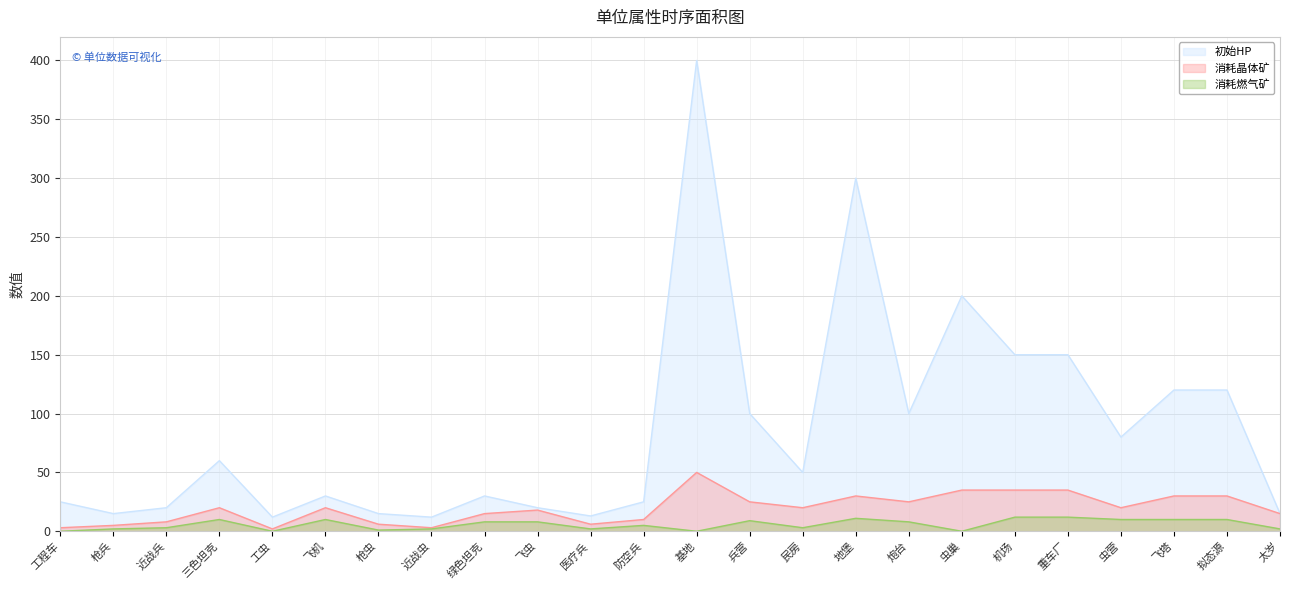

What is the greatest value displayed?

400